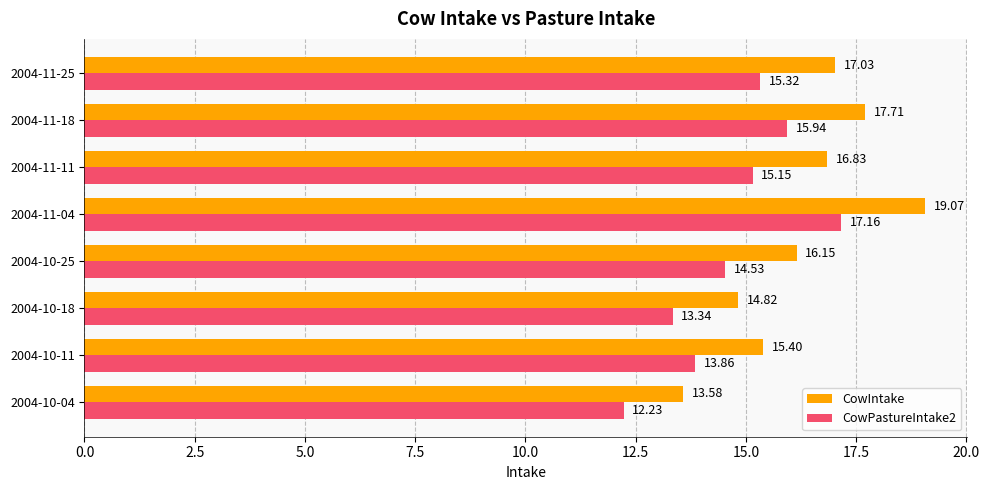

How many values in the CowPastureIntake2 series exceed 15?

4